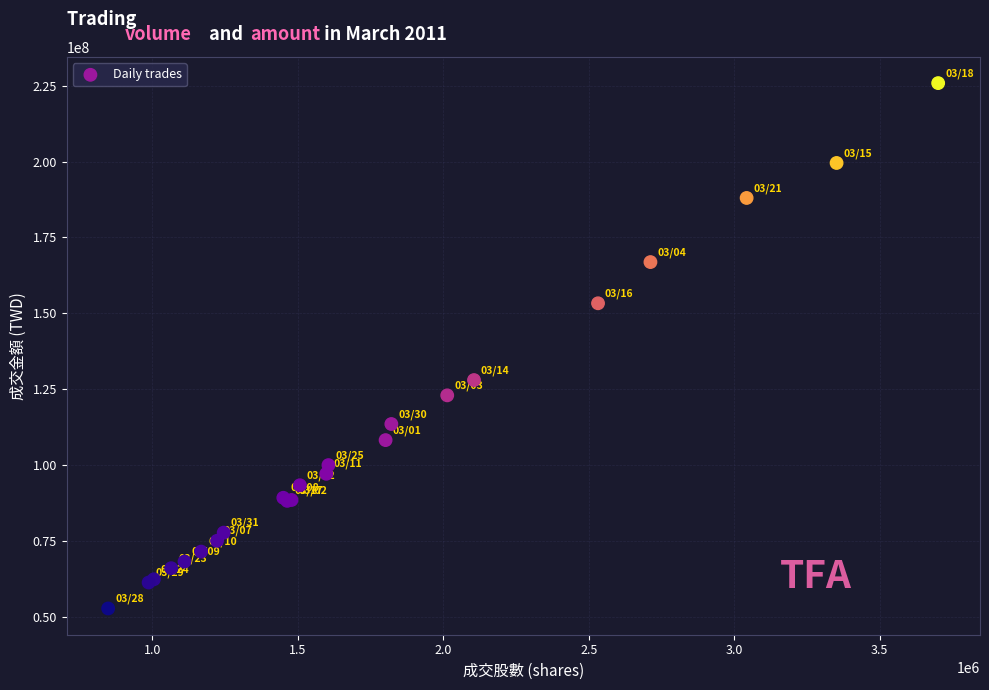

What Y value in the scatter plot is closest to 139308653?

128011639